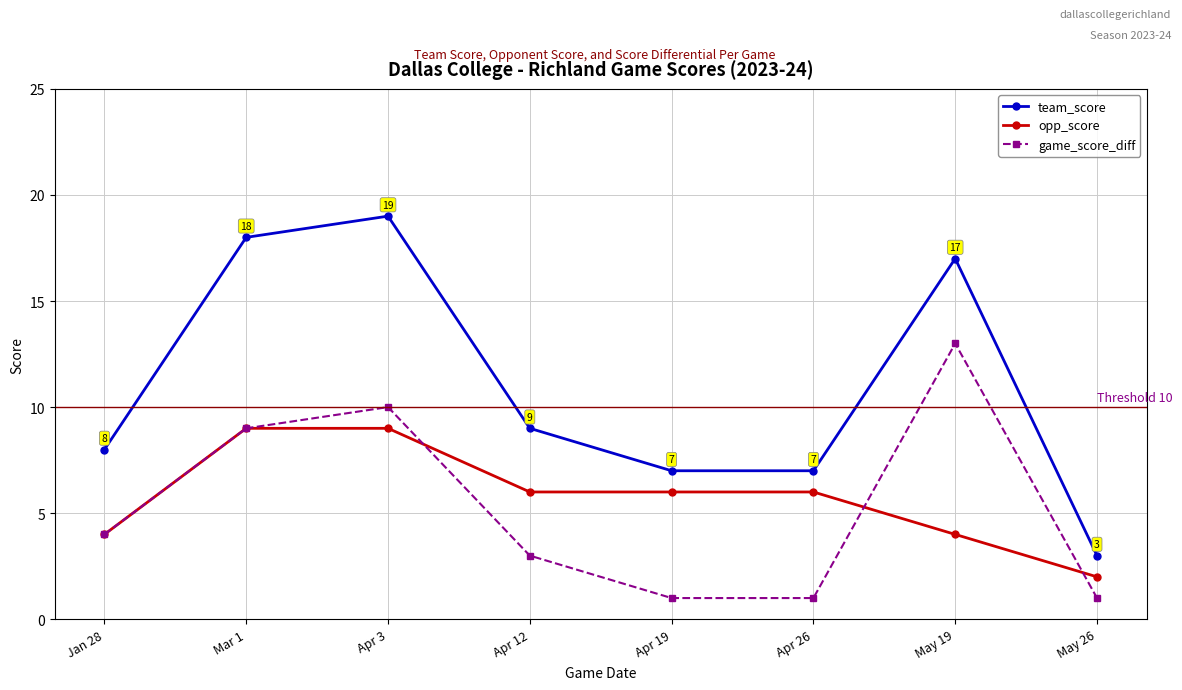

What is the label of the 4th point from the right?

Apr 19